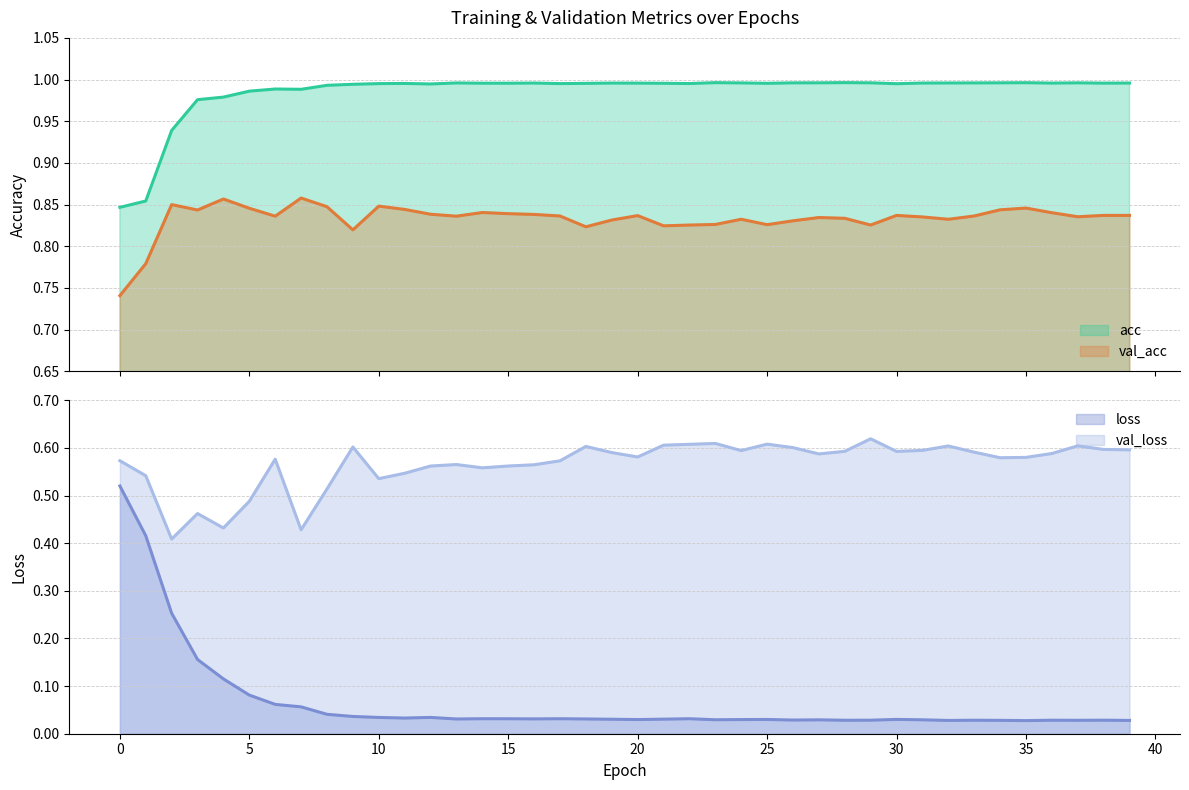

List the series in order of their peak value, highest first.

acc, val_acc, val_loss, loss